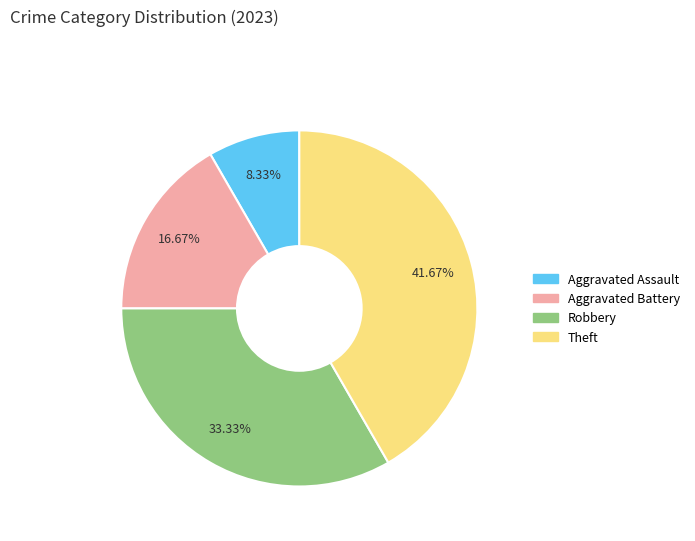

To the nearest percent, what is the average slice percentage?

25%